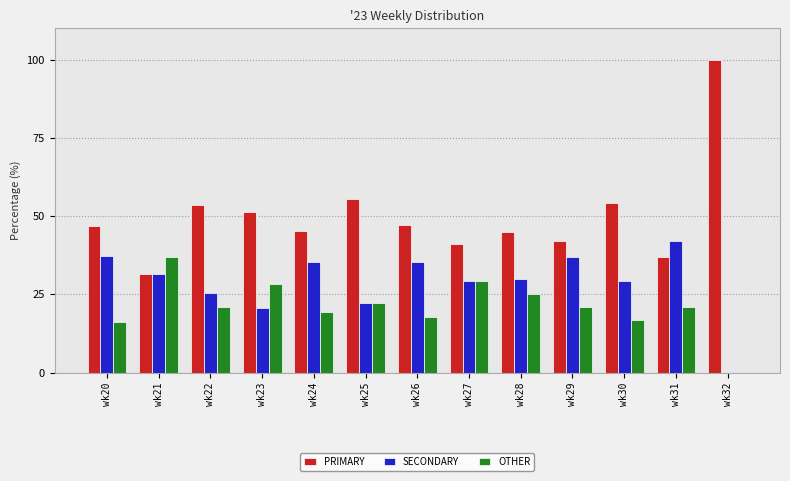

True or false: PRIMARY has a value of 90.6 at wk30.

False